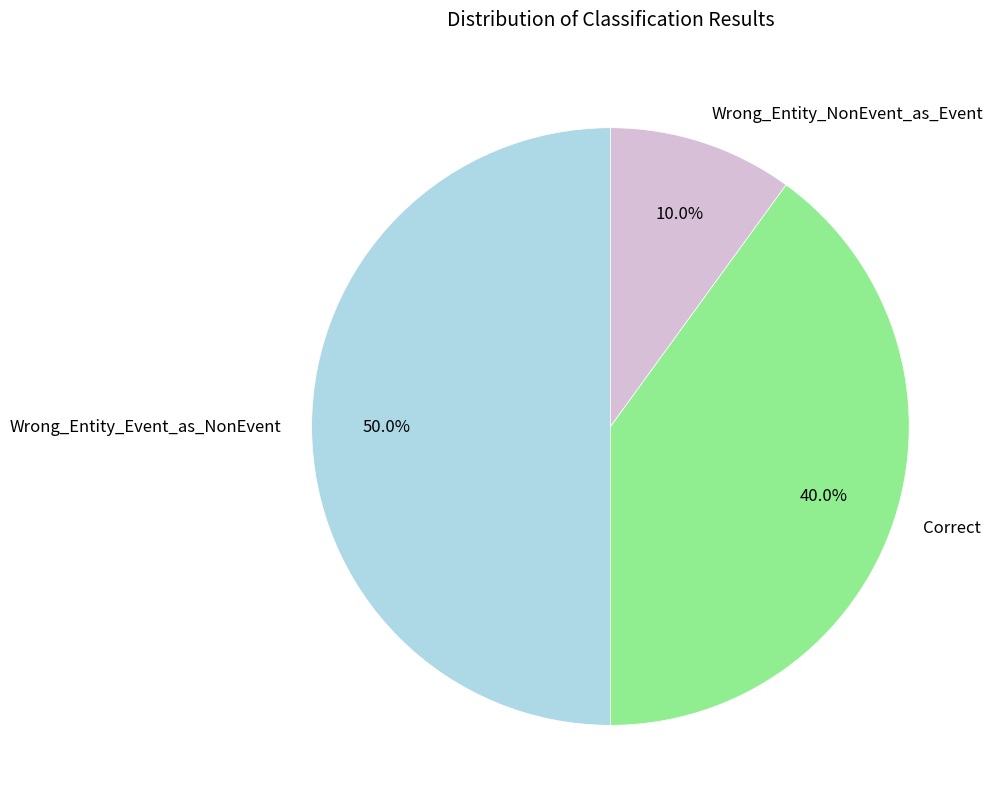

To the nearest percent, what percentage of the pie is Correct?

40%